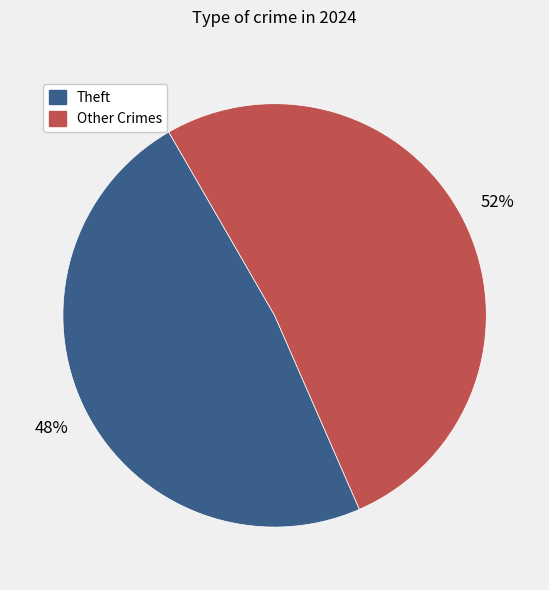

Does any single category account for the majority?

Yes